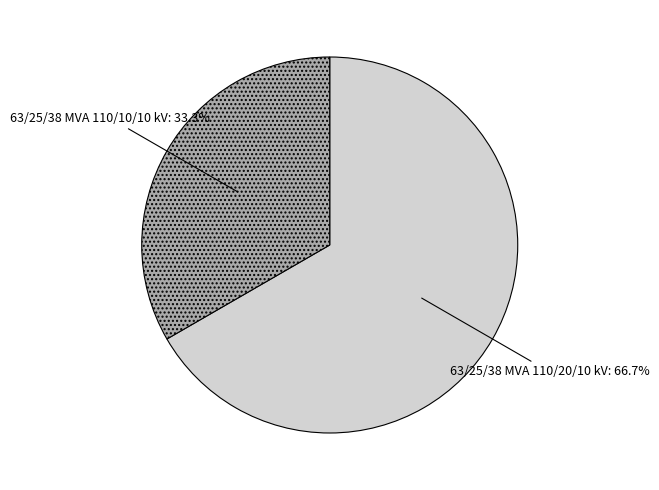

What percentage is the 63/25/38 MVA 110/20/10 kV slice, to the nearest percent?

67%